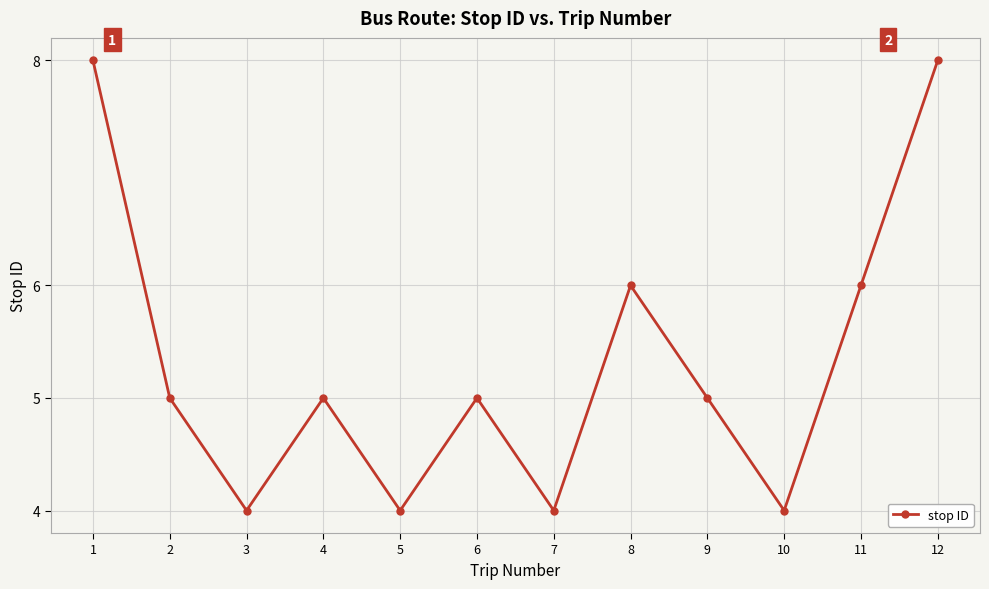

Read the value at 4.

5